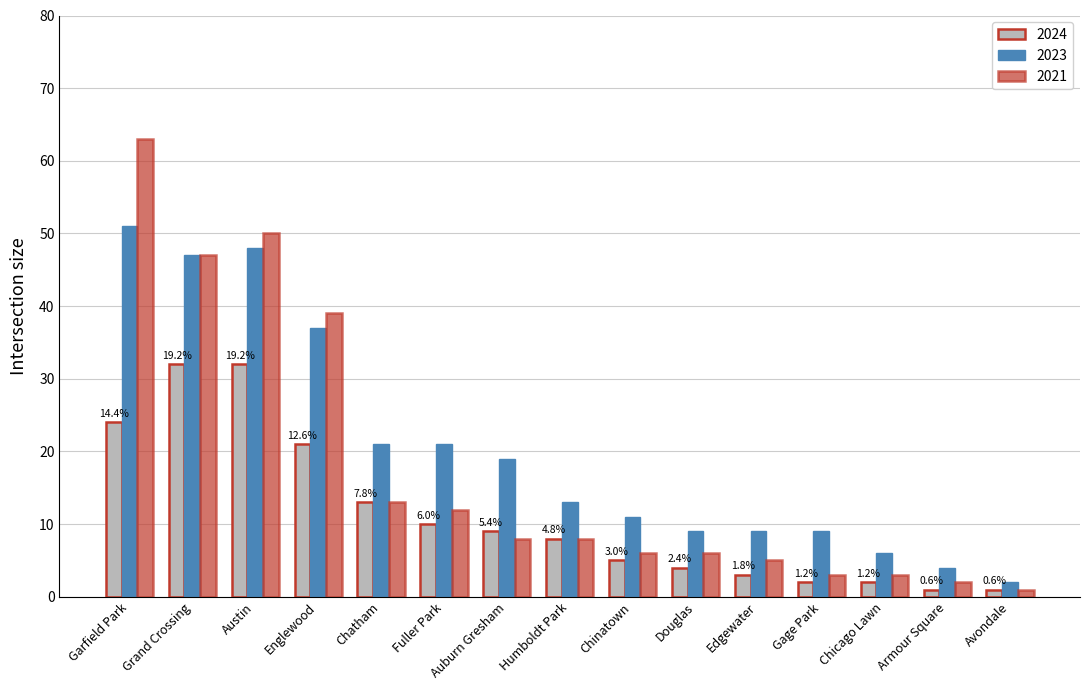

What is the difference between the 2024 values at Douglas and Chicago Lawn?

2